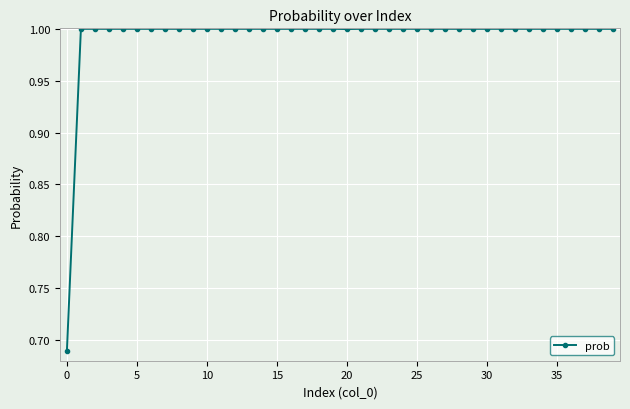

What is the value of the 6th point from the left?

1.0